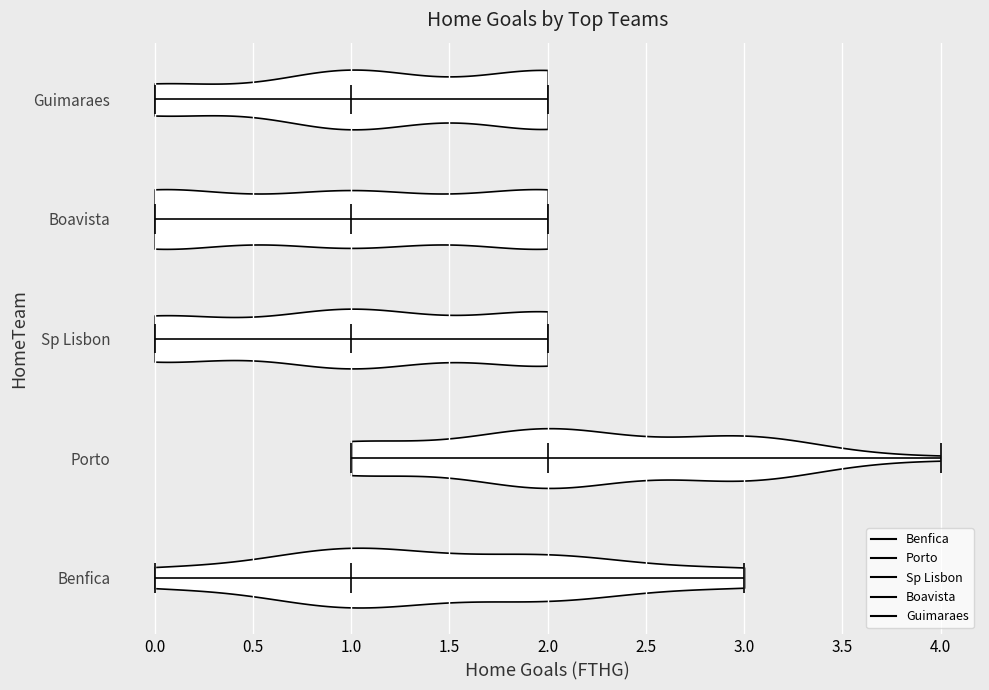

Reading bottom to top, read every violin against the x-axis: where its median line is, and the lowest and highest points it reaches. The values are not printed on the chart, so give them approximately, as read against the axis.

Benfica: median line 1, lowest point 0, highest point 3
Porto: median line 2, lowest point 1, highest point 4
Sp Lisbon: median line 1, lowest point 0, highest point 2
Boavista: median line 1, lowest point 0, highest point 2
Guimaraes: median line 1, lowest point 0, highest point 2